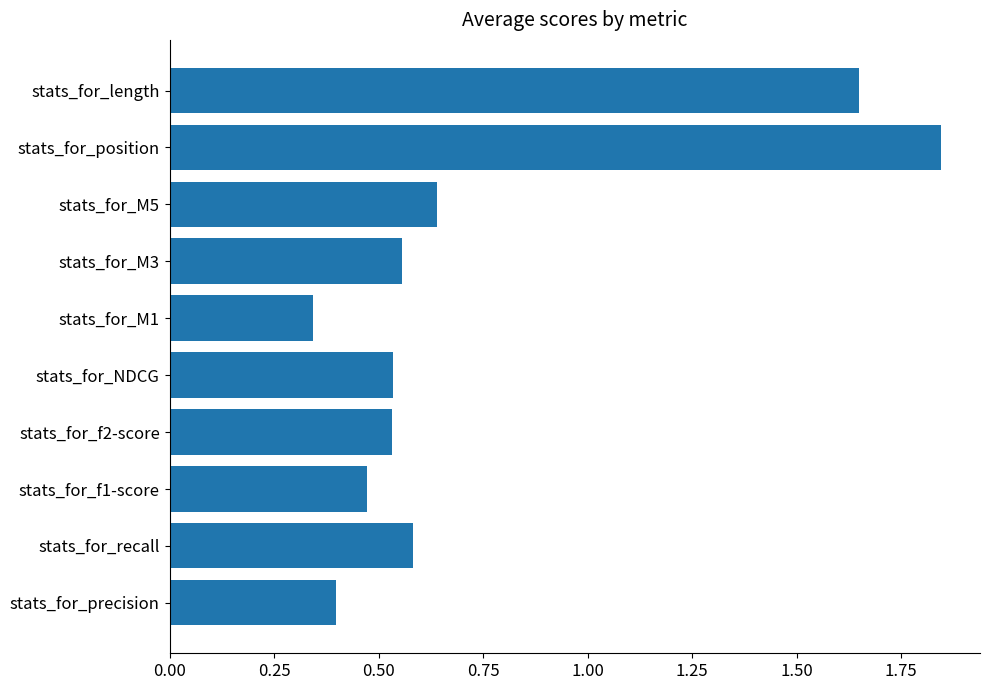

Are the bars grouped side by side (vs. stacked)?

No